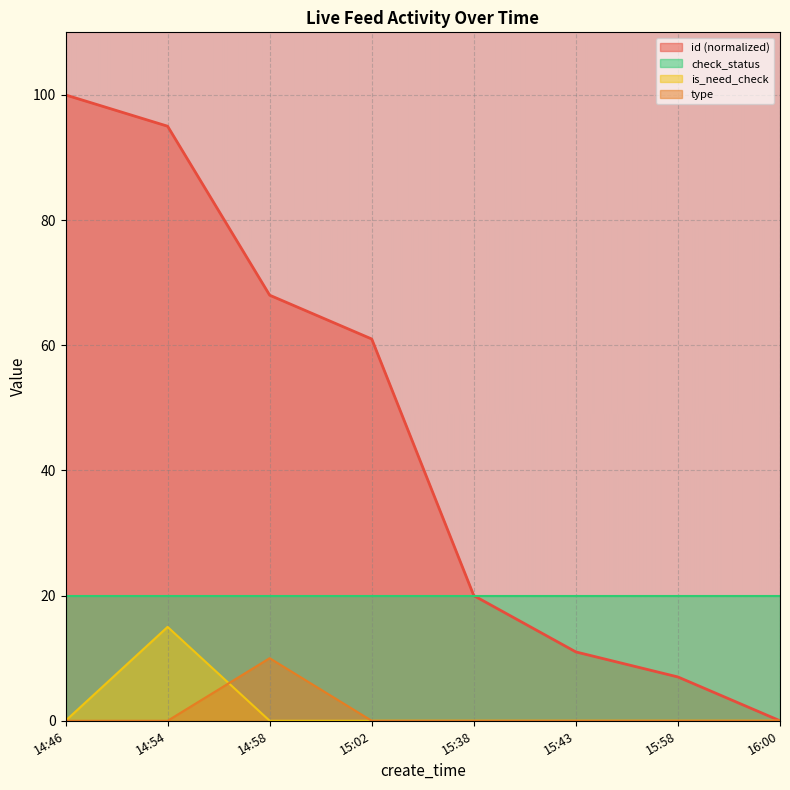

Which series has the largest total across all categories?

id (normalized)